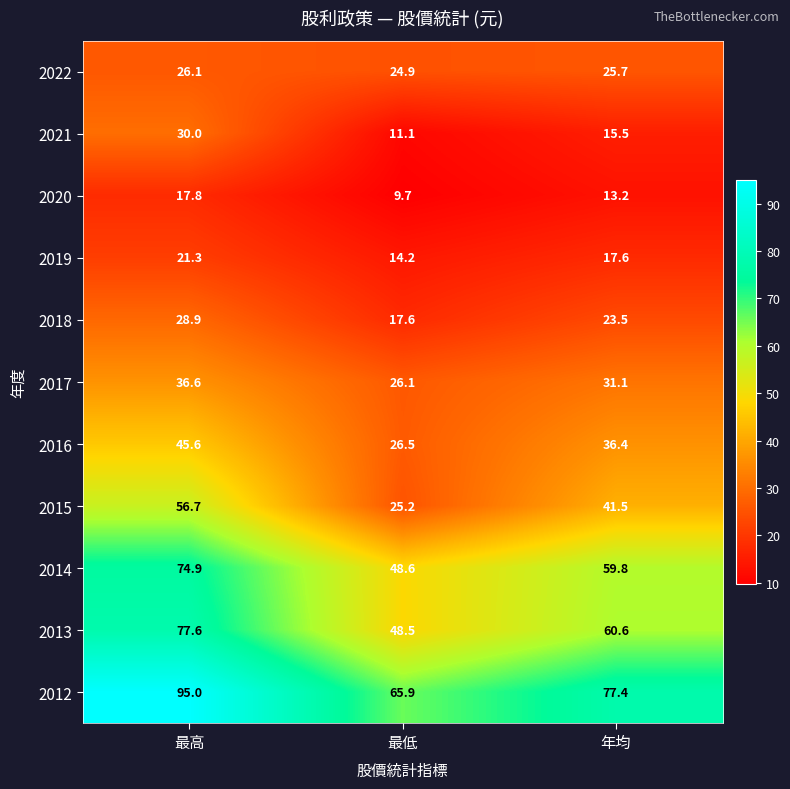

Which series has the largest range (max minus min)?

2015